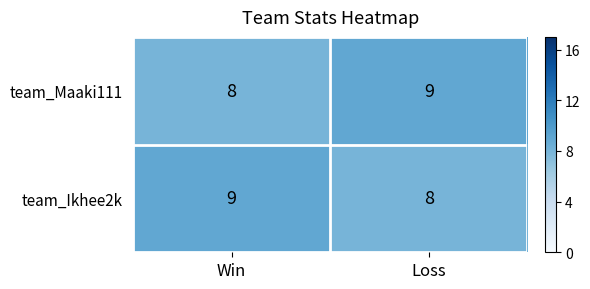

What is the smallest value displayed?

8